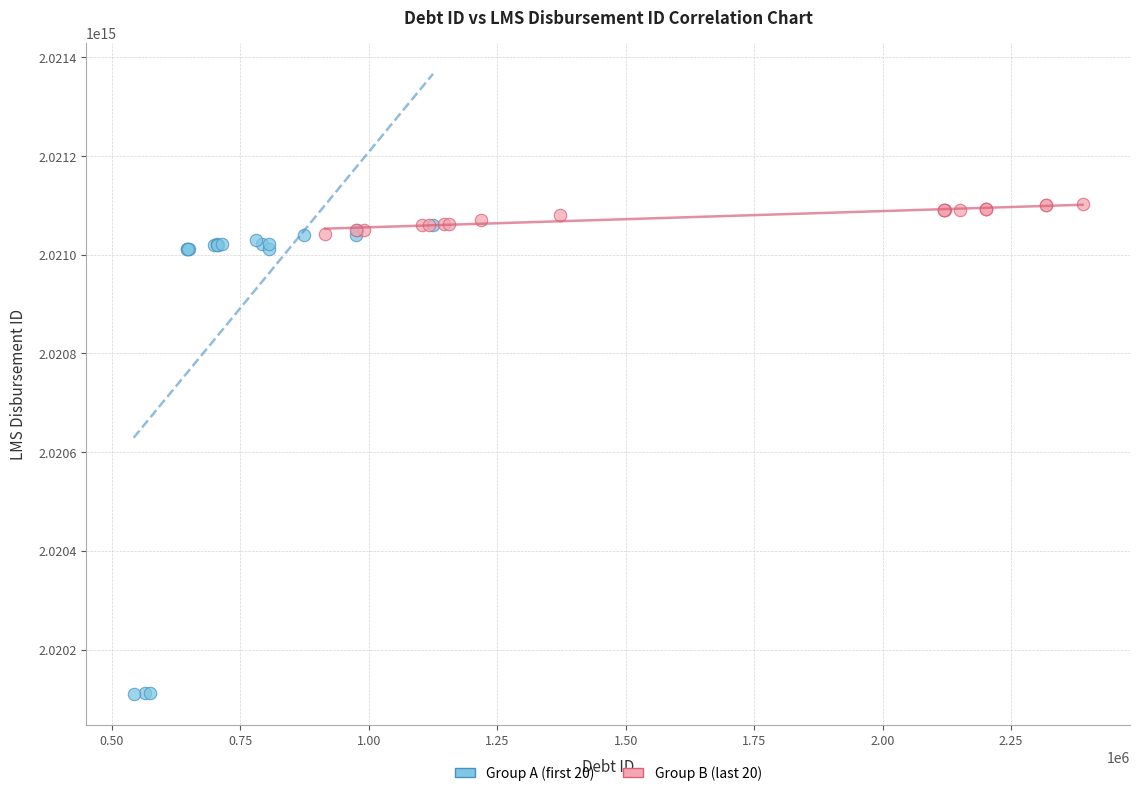

Which series has the largest Y range (max minus min)?

Group A (first 20)